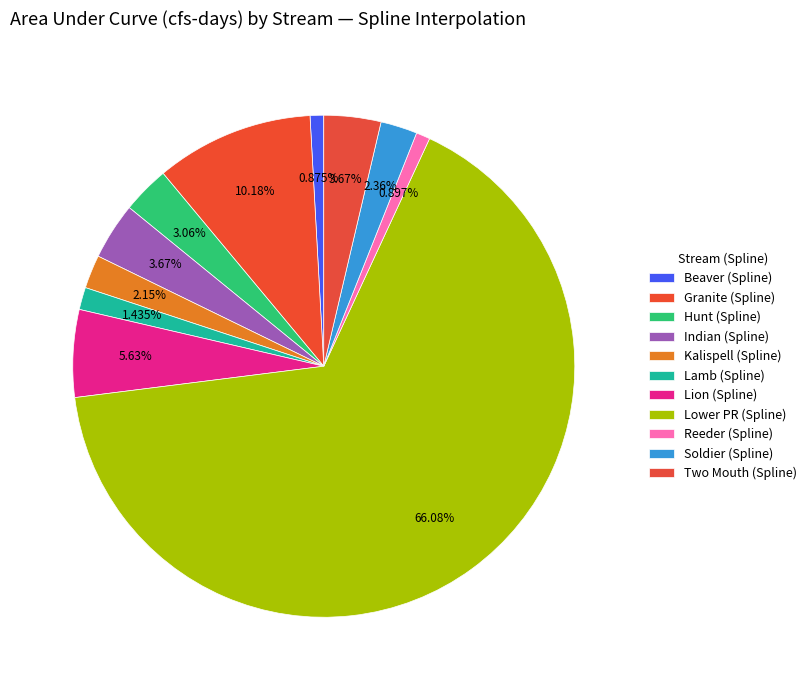

Between Two Mouth (Spline) and Granite (Spline), which is larger?

Granite (Spline)